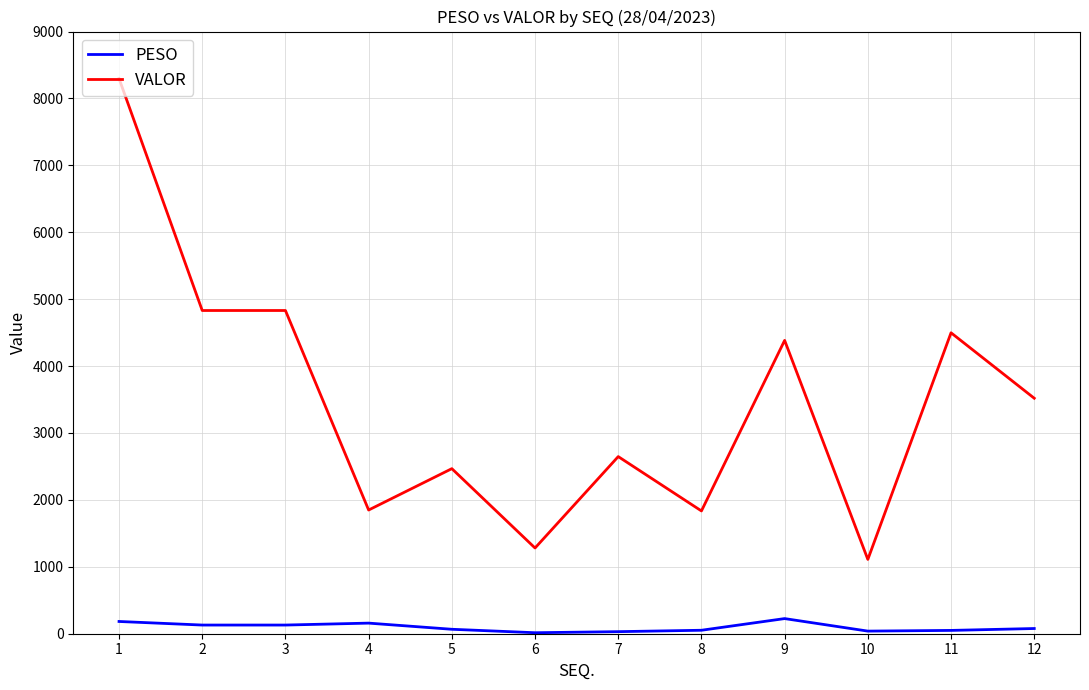

The value of VALOR at 5 is 2467.2. True or false?

True